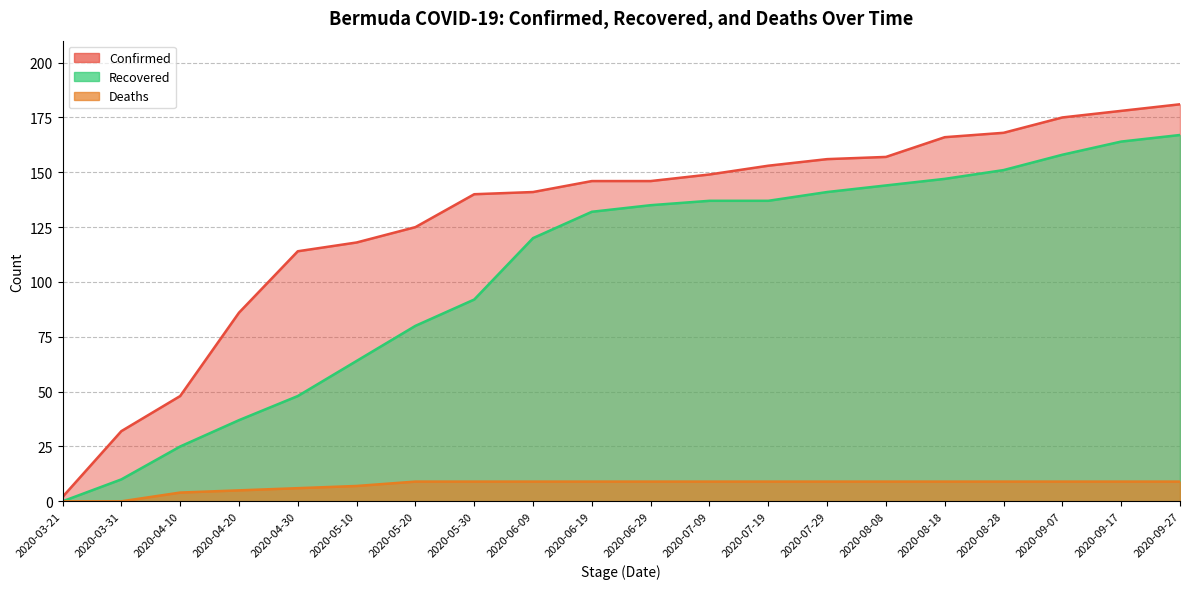

What is the difference between the Recovered values at 2020-09-07 and 2020-09-27?

9